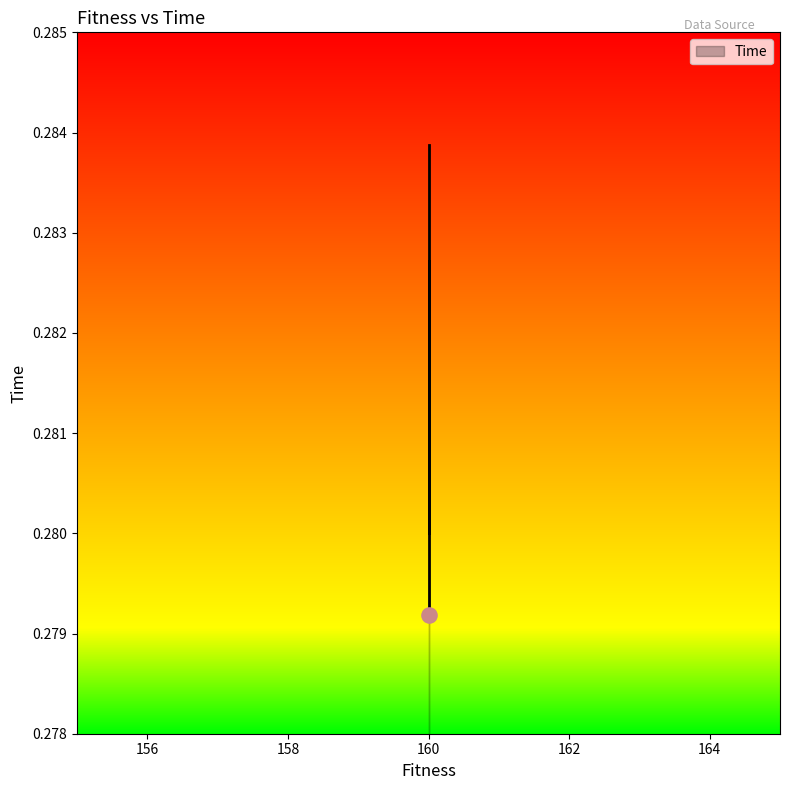

Which has a higher value, 160.0 or 160.0?

160.0